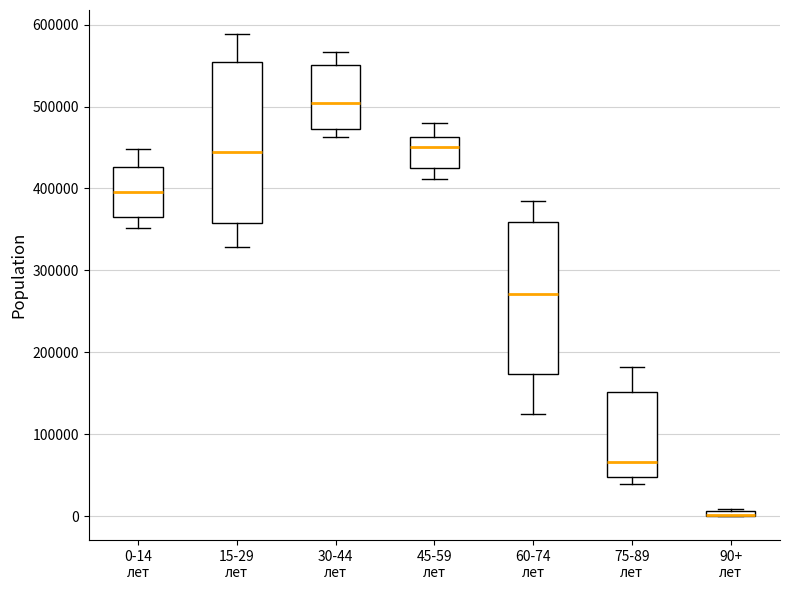

Where is the upper edge of the box for 90+ лет on the y-axis? The values are not printed on the chart, so give them approximately, as read against the axis.

10000